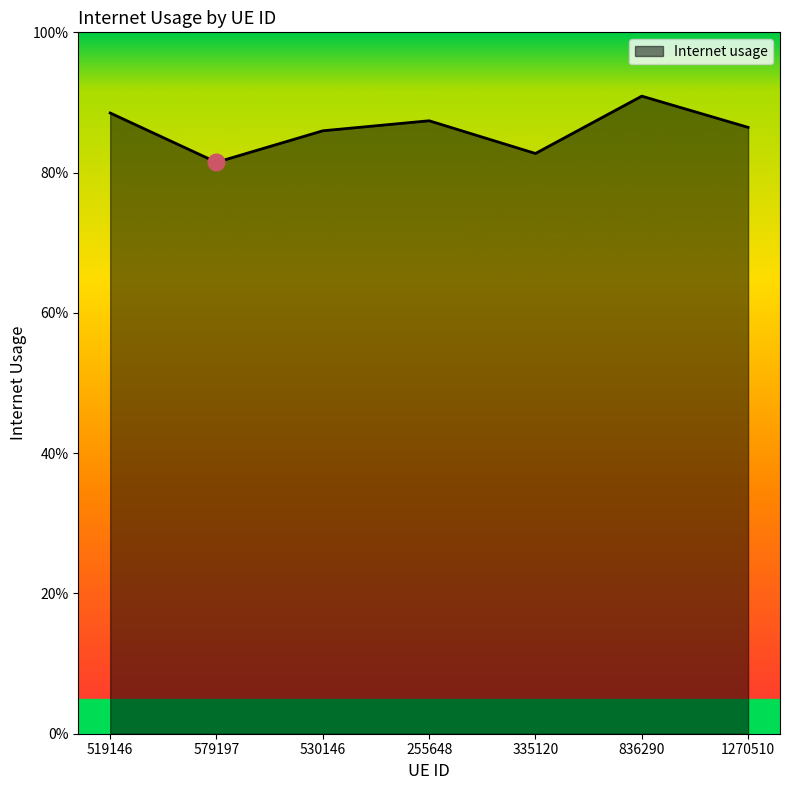

Is this an area chart (filled region under the line)?

Yes